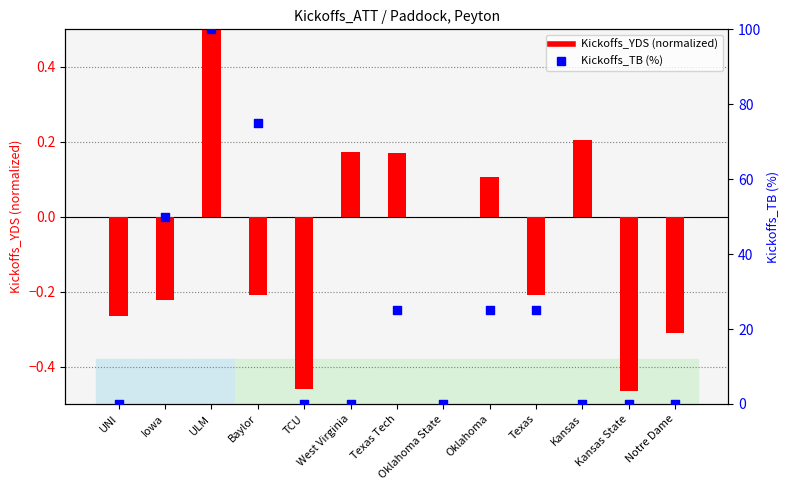

Which series has the widest spread of Y values?

Kickoffs_TB (%)